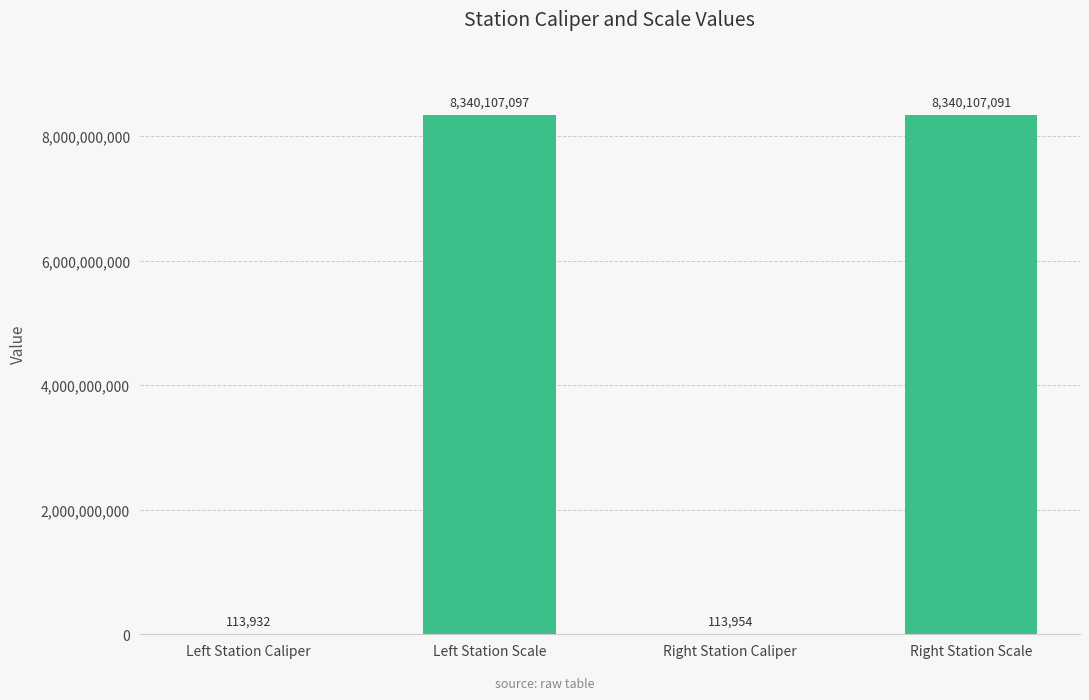

Reading left to right, extract all data points from this chart.

113932	8340107097	113954	8340107091